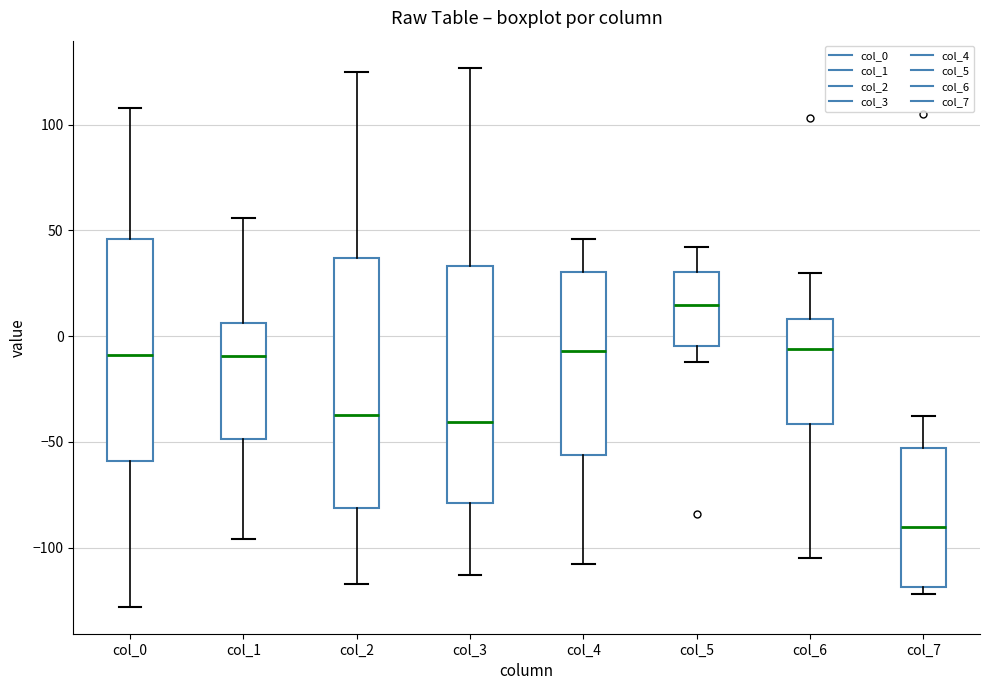

Which box's median line is the highest?

col_5